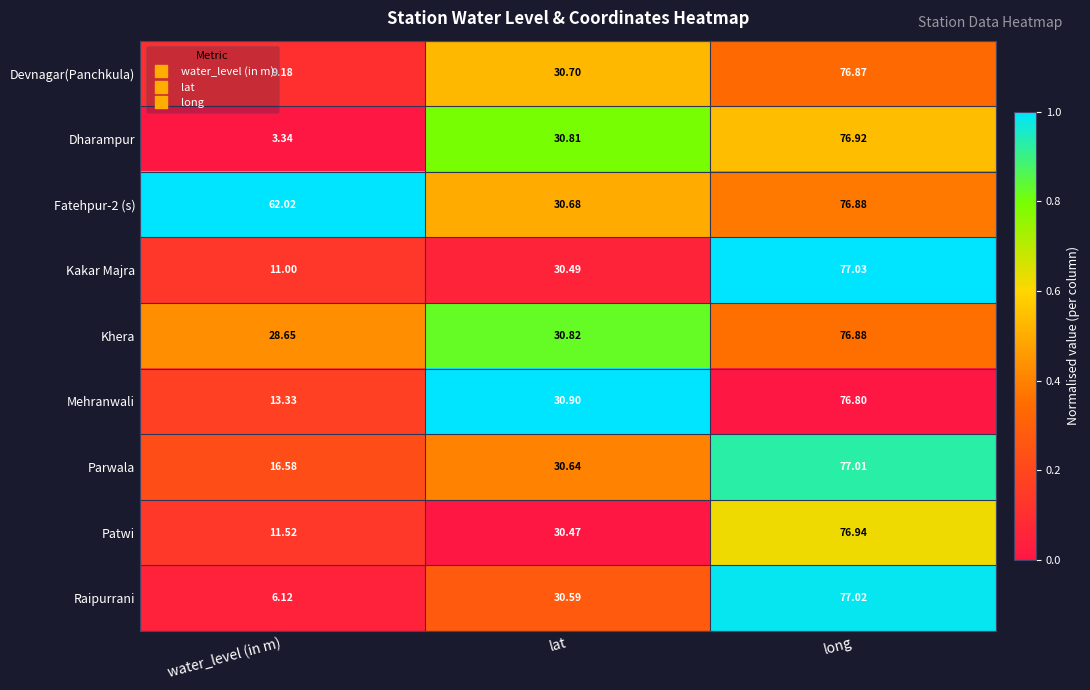

Which series has the largest range (max minus min)?

Dharampur